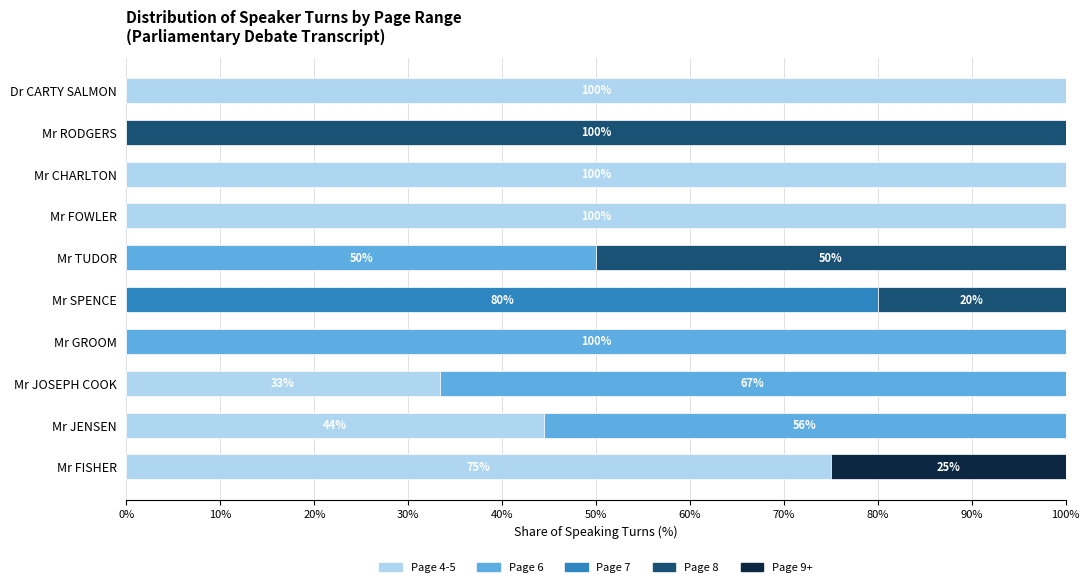

Count the number of categories in the chart.

10